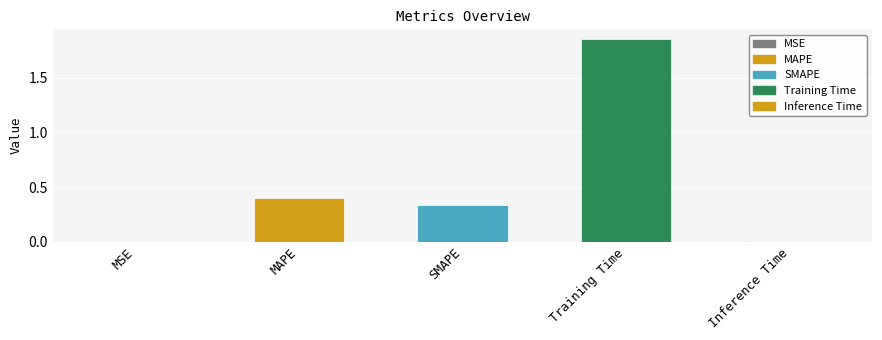

Is it true that the value at Inference Time is 0.0?

True